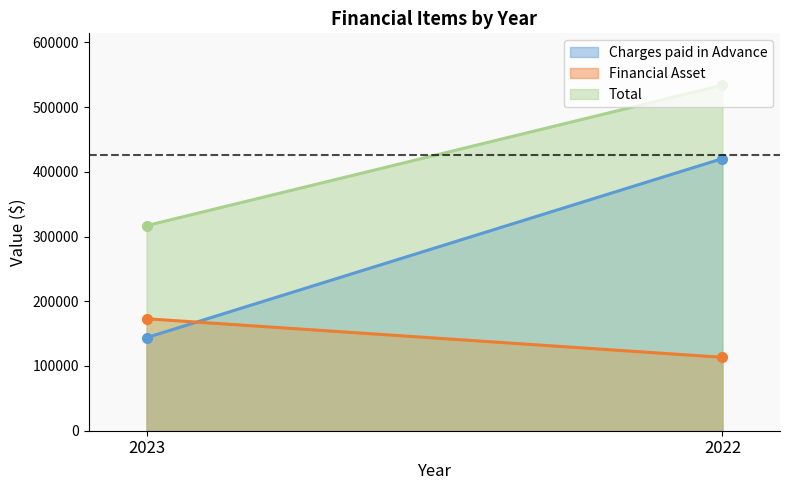

At which label is Financial Asset closest to 143220?

2023